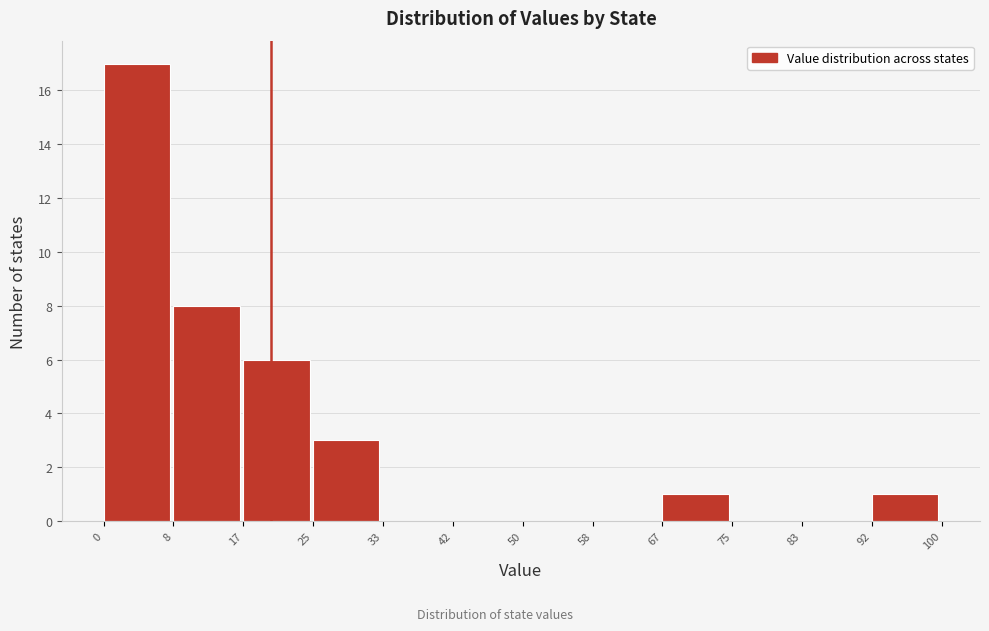

Reading left to right, transcribe this chart: for each bar, give the range it covers on the x-axis and its height. The values are not printed on the chart, so give them approximately, as read against the axis.

0 to 8: 17
8 to 17: 8
17 to 25: 6
25 to 33: 3
33 to 42: 0
42 to 50: 0
50 to 58: 0
58 to 67: 0
67 to 75: 1
75 to 83: 0
83 to 92: 0
92 to 100: 1